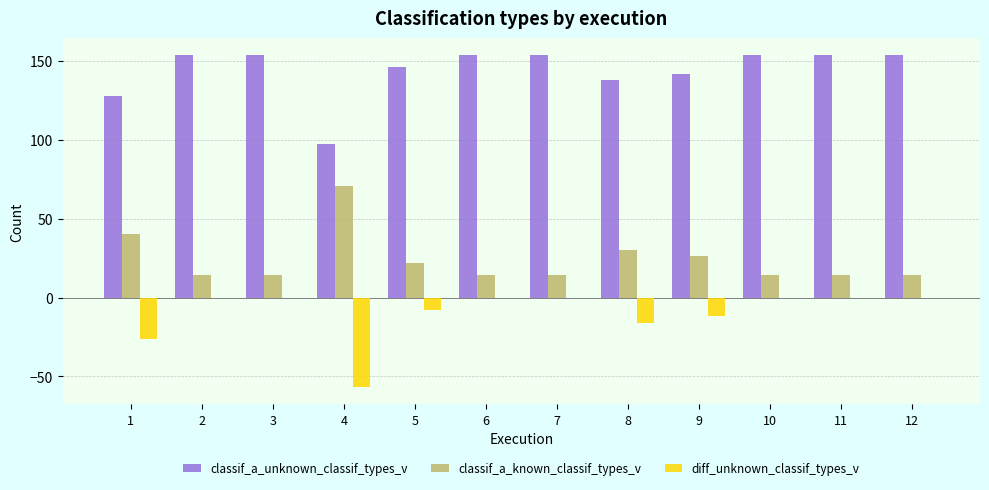

How many distinct data groups are displayed?

3